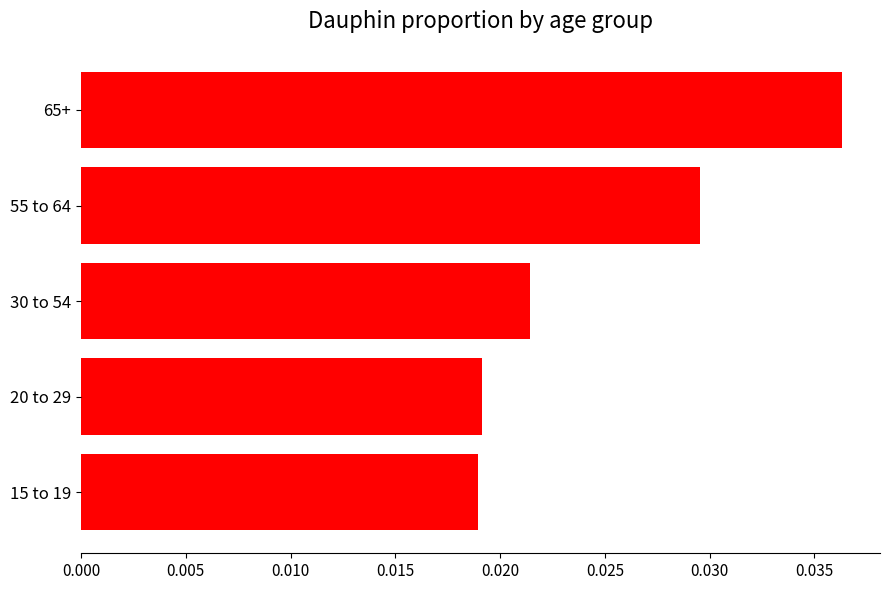

Are the bars horizontal?

Yes